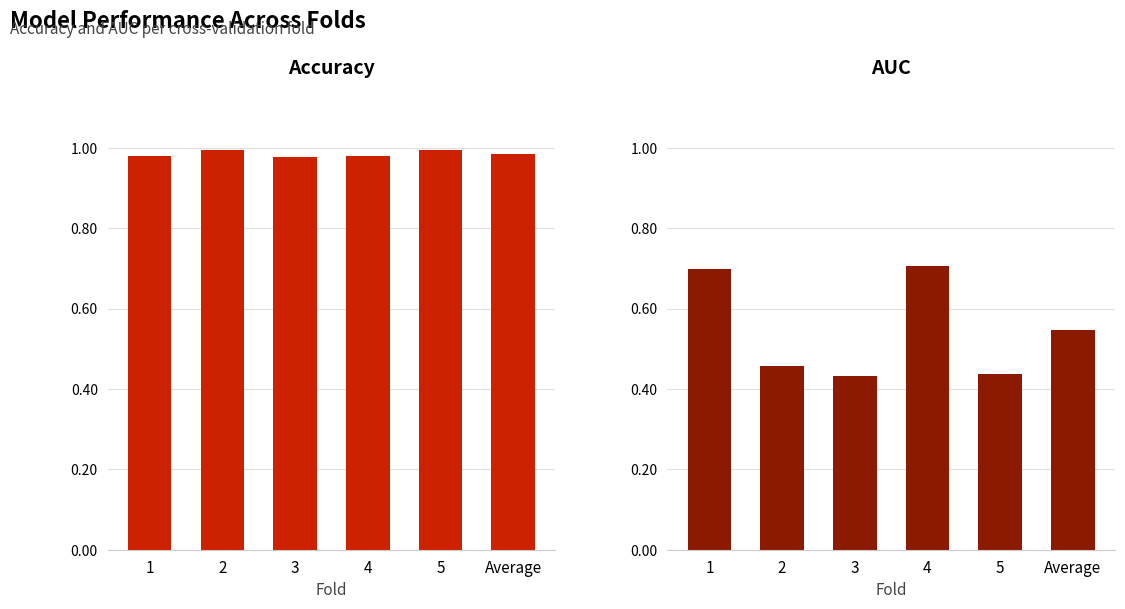

Read the Accuracy value at 3.

1.0